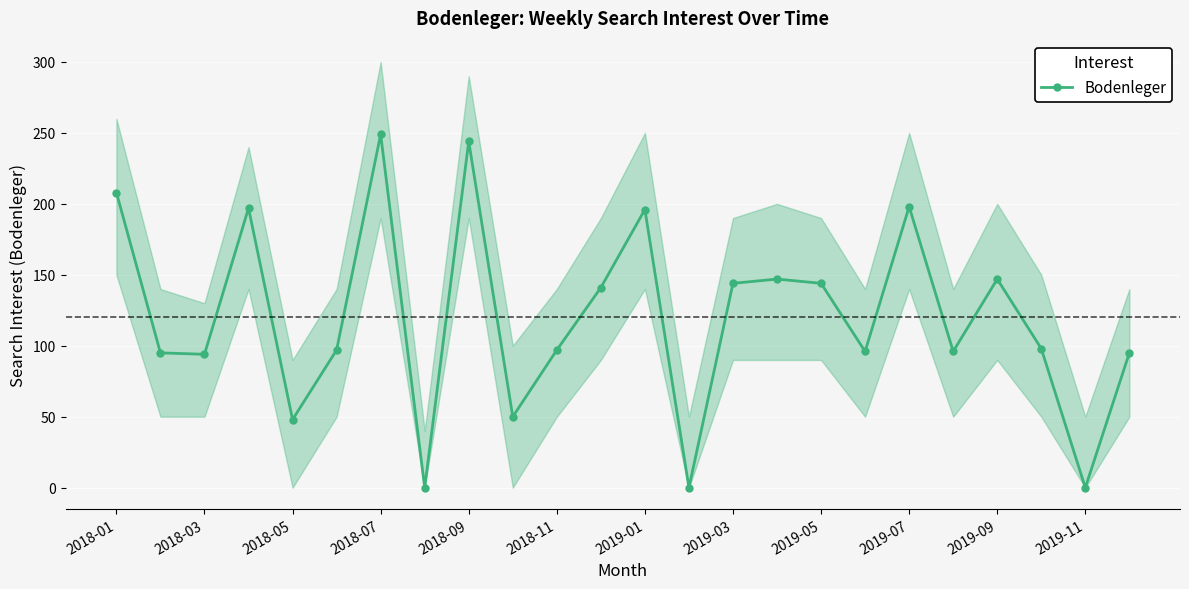

Reading left to right, extract all data points from this chart.

208	95	94	197	48	97	249	0	244	50	97	141	196	0	144	147	144	96	198	96	147	98	0	95